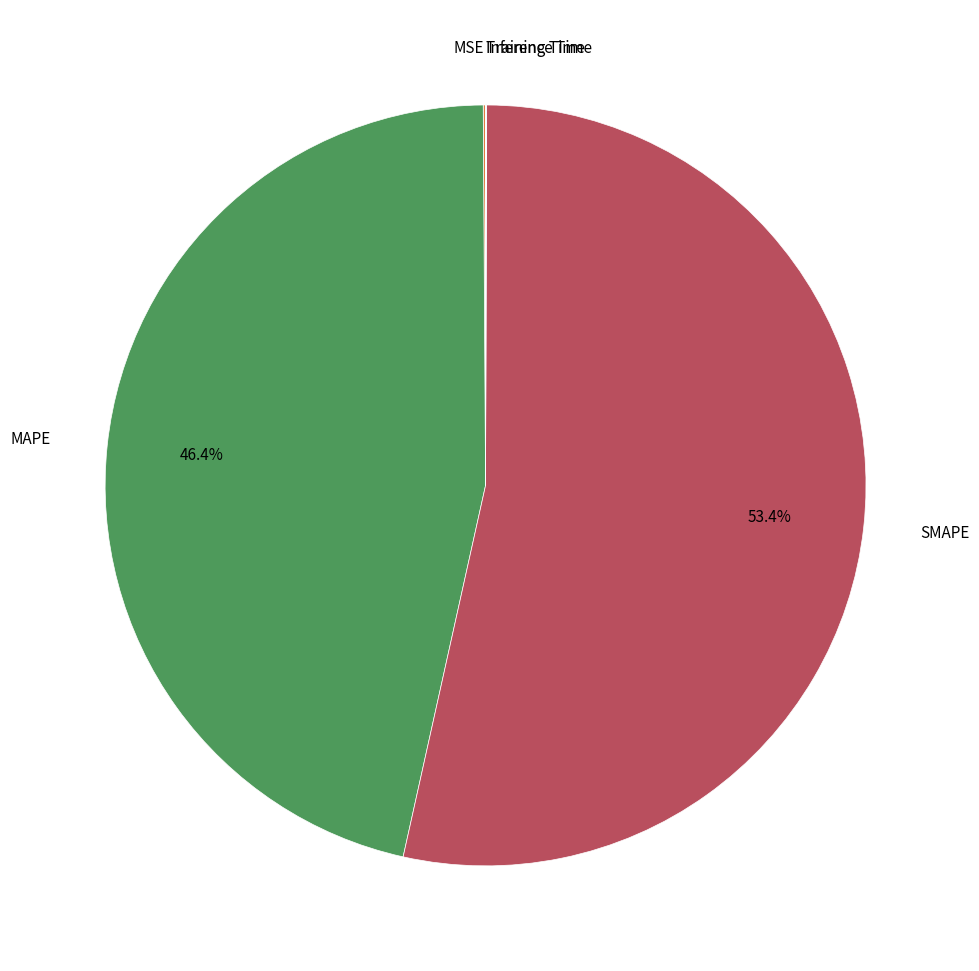

Is there any slice that represents more than half of the pie?

Yes